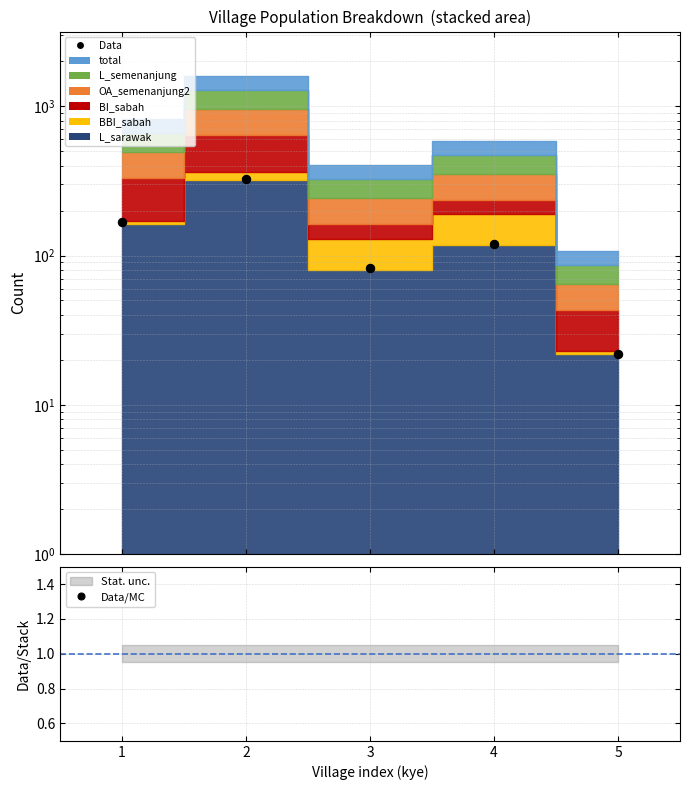

What is the average value of the Data/MC series?

0.2